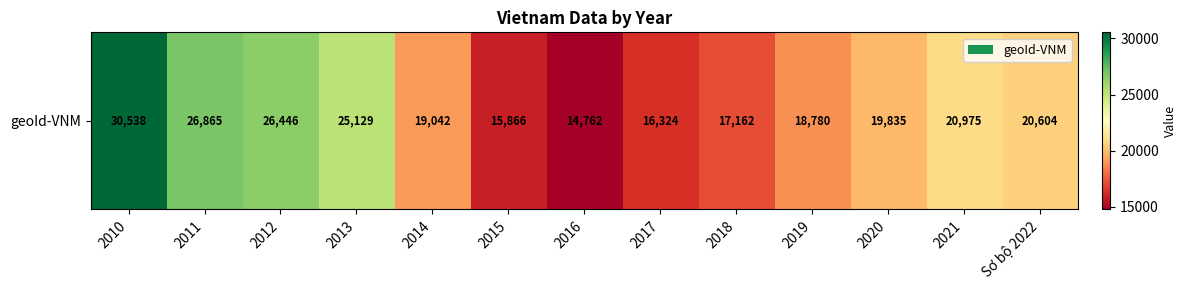

The chart shows a value of 26865 at 2011. True or false?

True